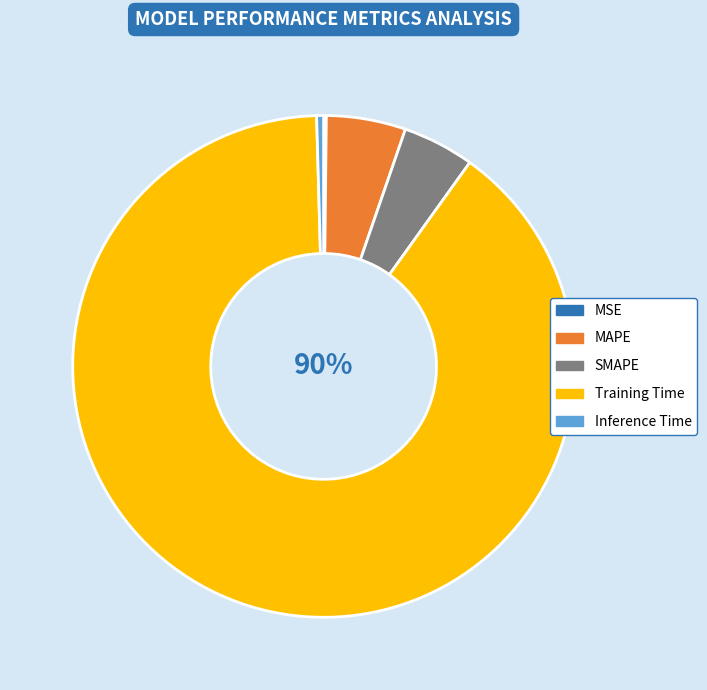

Do MAPE and Inference Time together represent more than half of the pie?

No